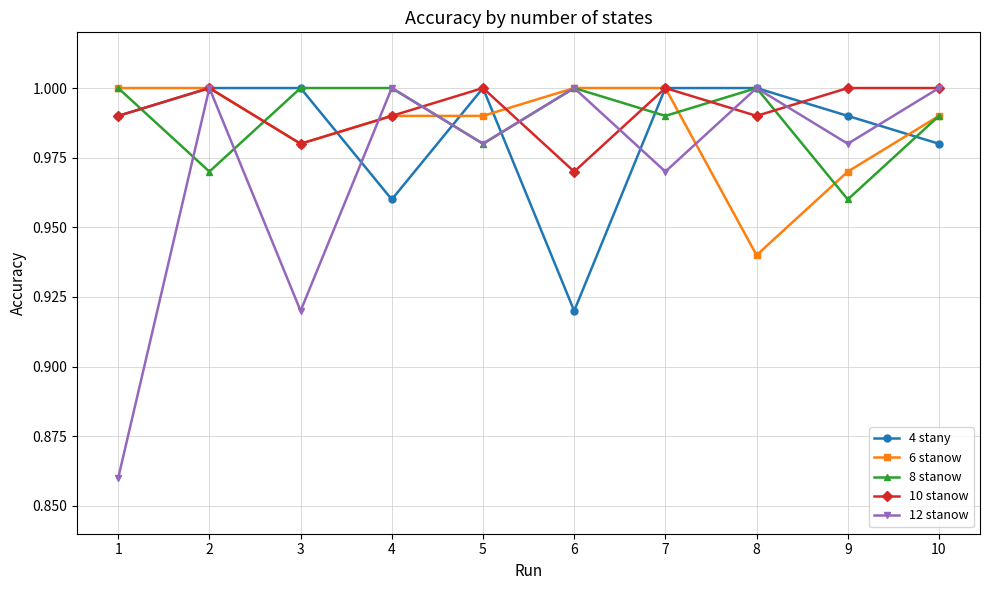

Which series has the widest spread of values?

12 stanow